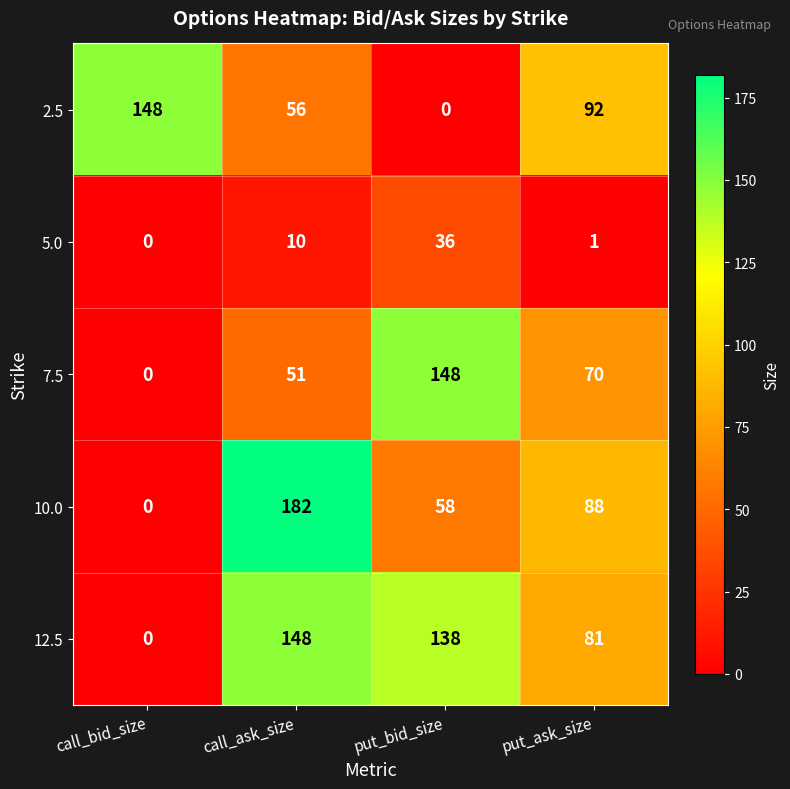

At how many categories does at least one series exceed 14?

4